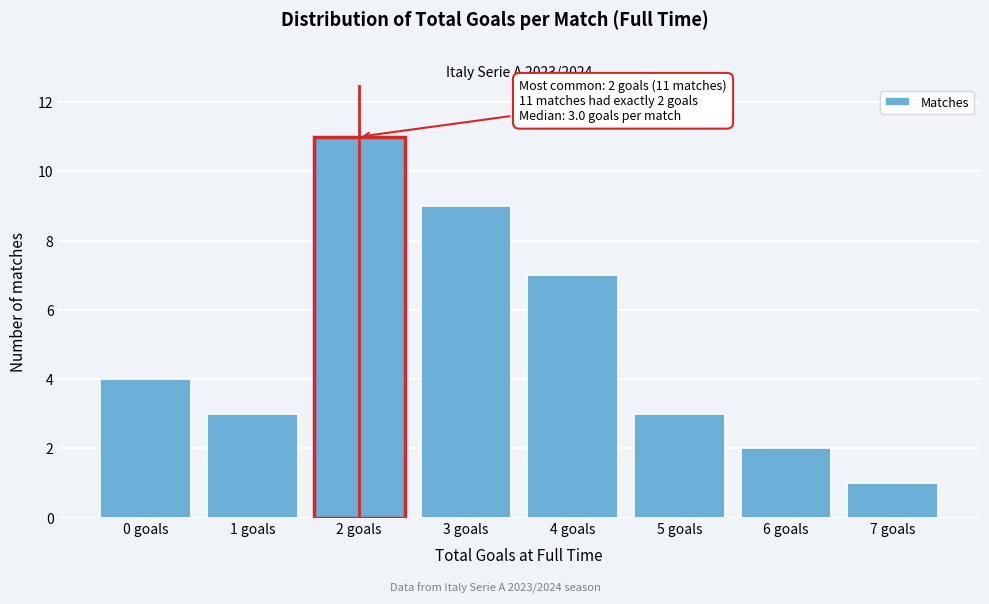

Reading left to right, extract all data points from this chart.

4	3	11	9	7	3	2	1